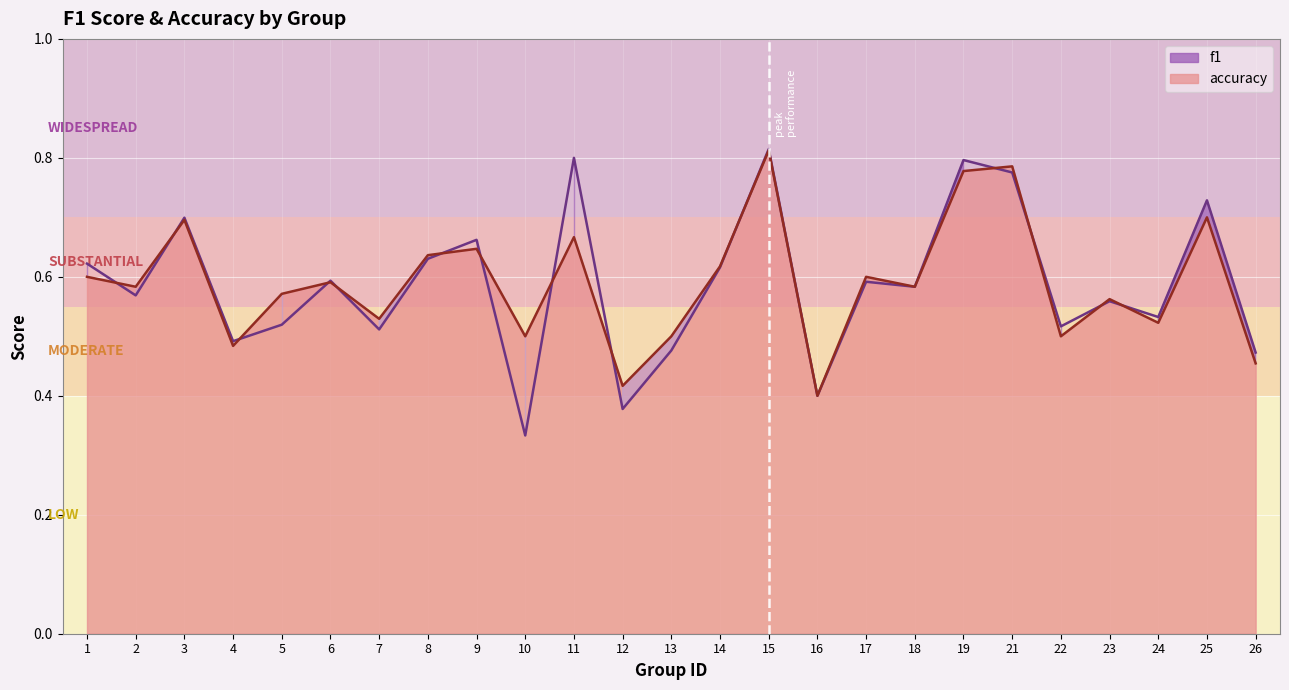

Which series has the largest range (max minus min)?

f1